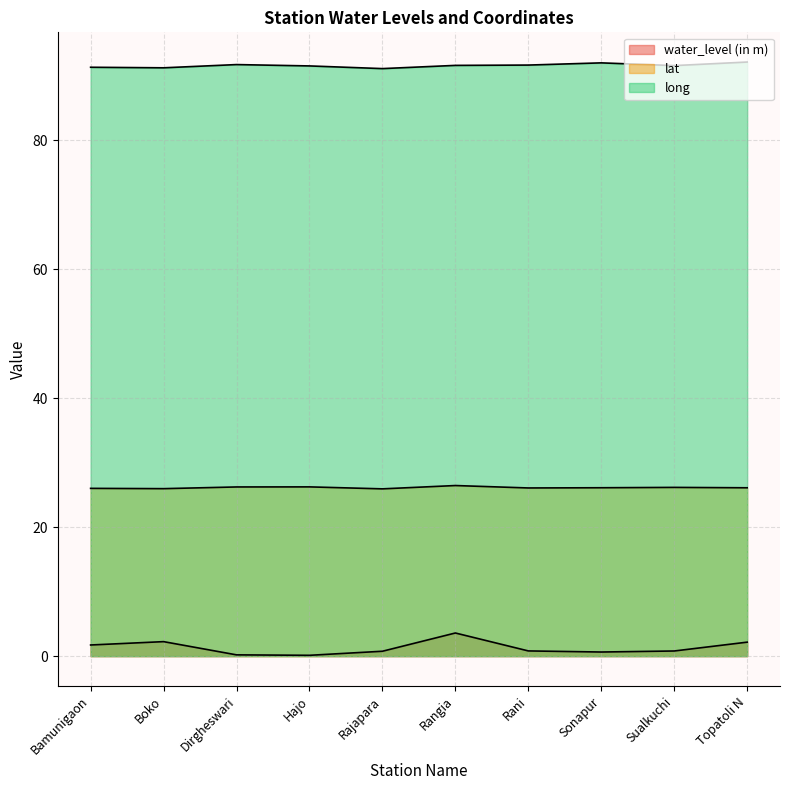

What is the difference between the highest and lowest values at Hajo?

91.4